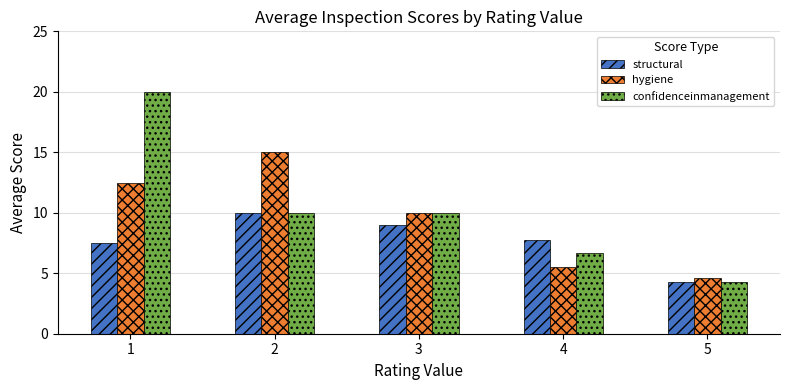

Which series has the largest range (max minus min)?

confidenceinmanagement